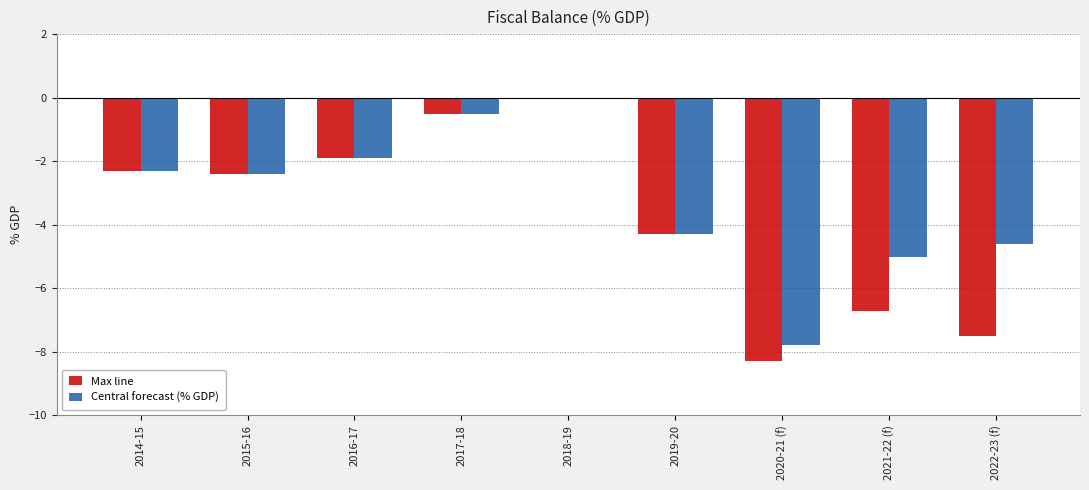

Which category has the highest value in the Max line series?

2018-19